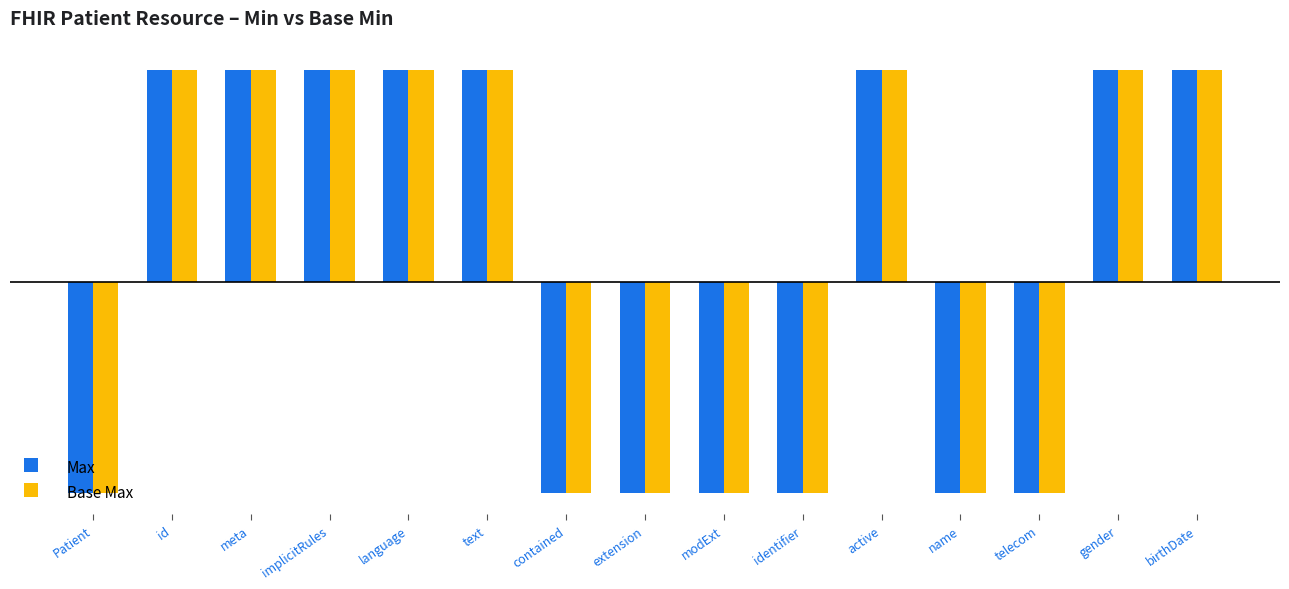

Does the chart contain any negative values?

Yes